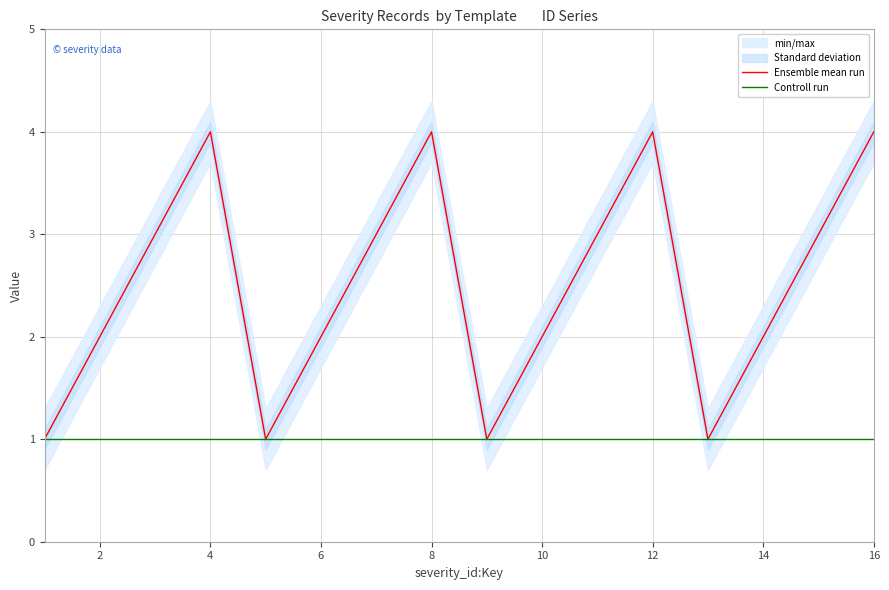

True or false: Ensemble mean run and Controll run intersect in this chart.

False